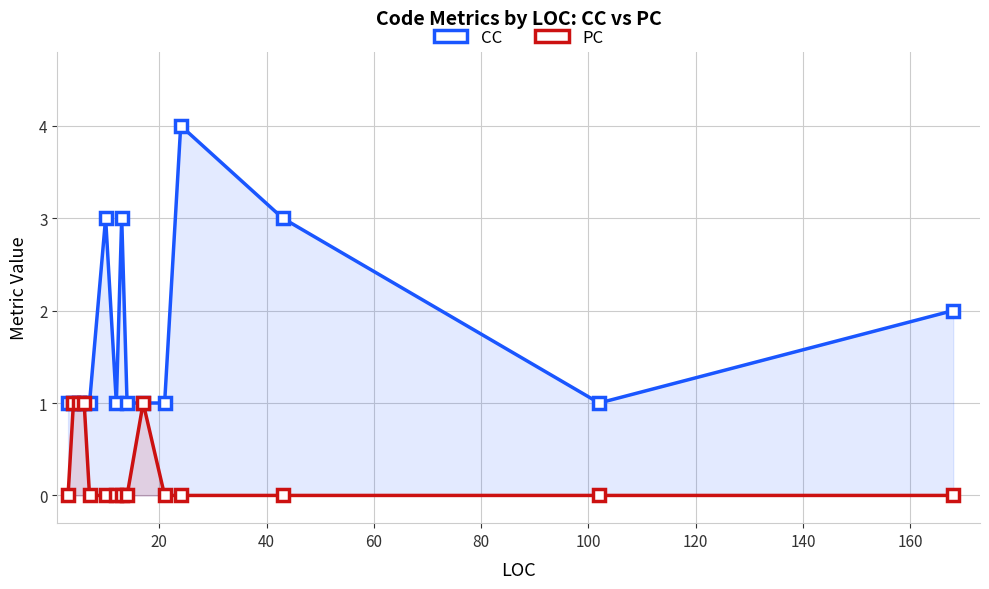

How many positive values does the PC series have?

4